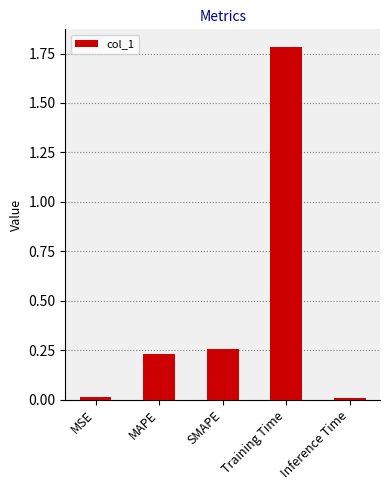

The value at Inference Time is 0.0. True or false?

True